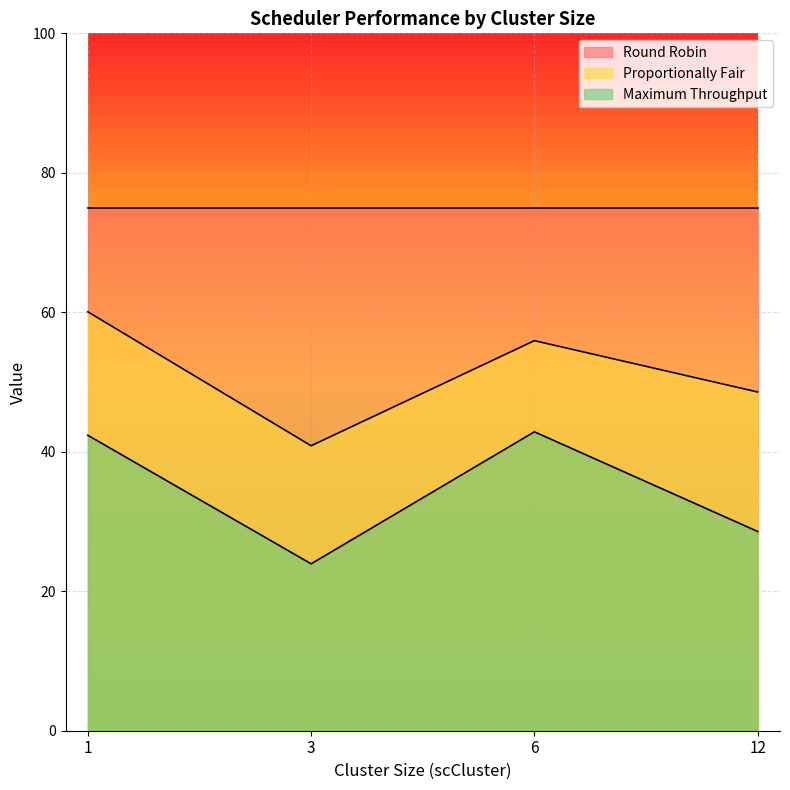

At which label does Proportionally Fair first exceed 55?

1